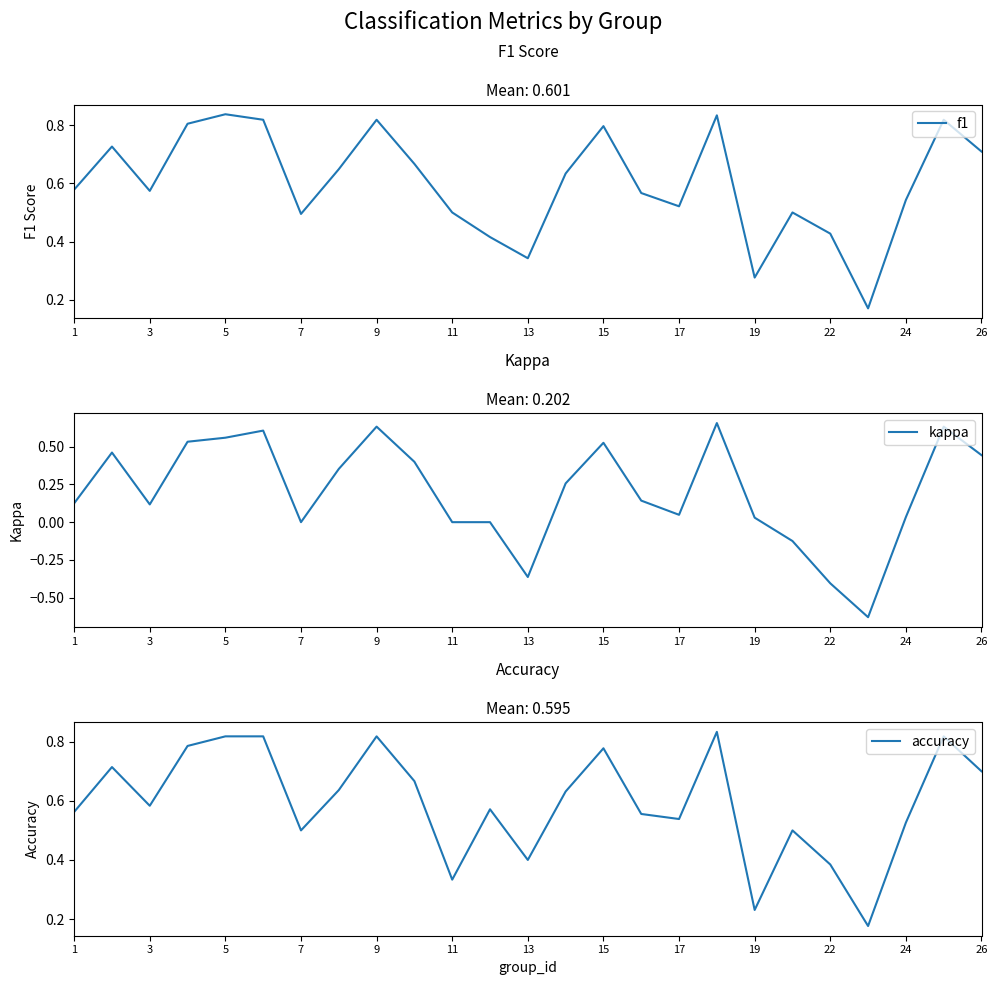

Reading left to right, transcribe all the data shown in this chart.

f1: 0.6	0.7	0.6	0.8	0.8	0.8	0.5	0.6	0.8	0.7	0.5	0.4	0.3	0.6	0.8	0.6	0.5	0.8	0.3	0.5	0.4	0.2	0.5	0.8	0.7
kappa: 0.1	0.5	0.1	0.5	0.6	0.6	0.0	0.4	0.6	0.4	0.0	0.0	-0.4	0.3	0.5	0.1	0.0	0.7	0.0	-0.1	-0.4	-0.6	0.0	0.6	0.4
accuracy: 0.6	0.7	0.6	0.8	0.8	0.8	0.5	0.6	0.8	0.7	0.3	0.6	0.4	0.6	0.8	0.6	0.5	0.8	0.2	0.5	0.4	0.2	0.5	0.8	0.7